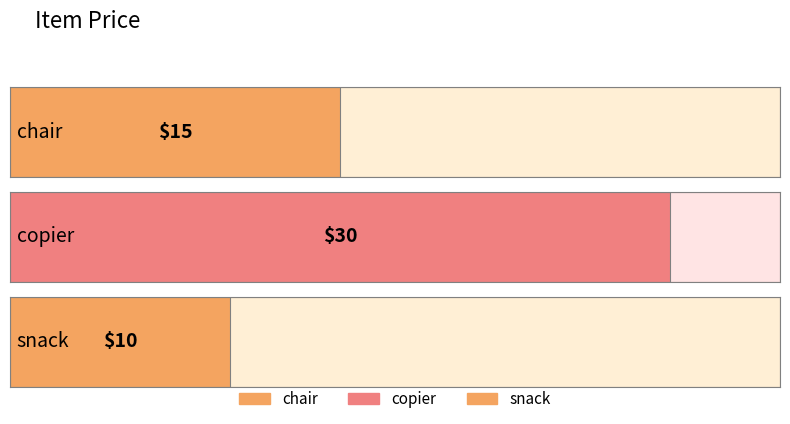

Rank the categories by value from highest to lowest.

copier, chair, snack